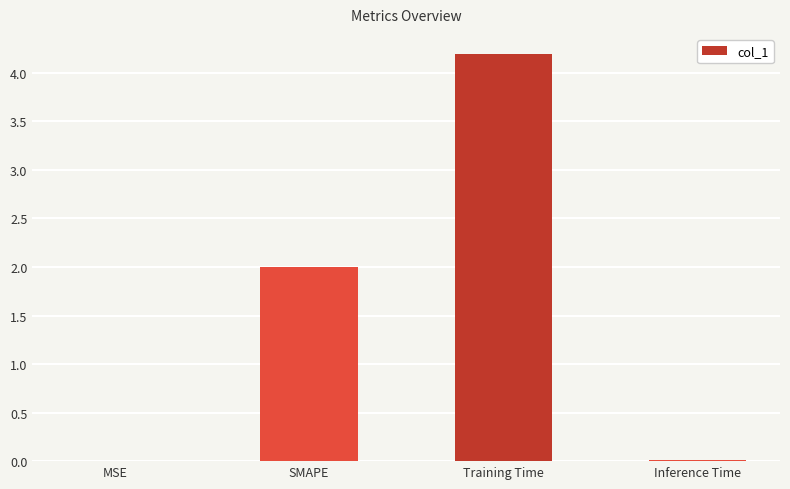

How many data points does each series have?

4